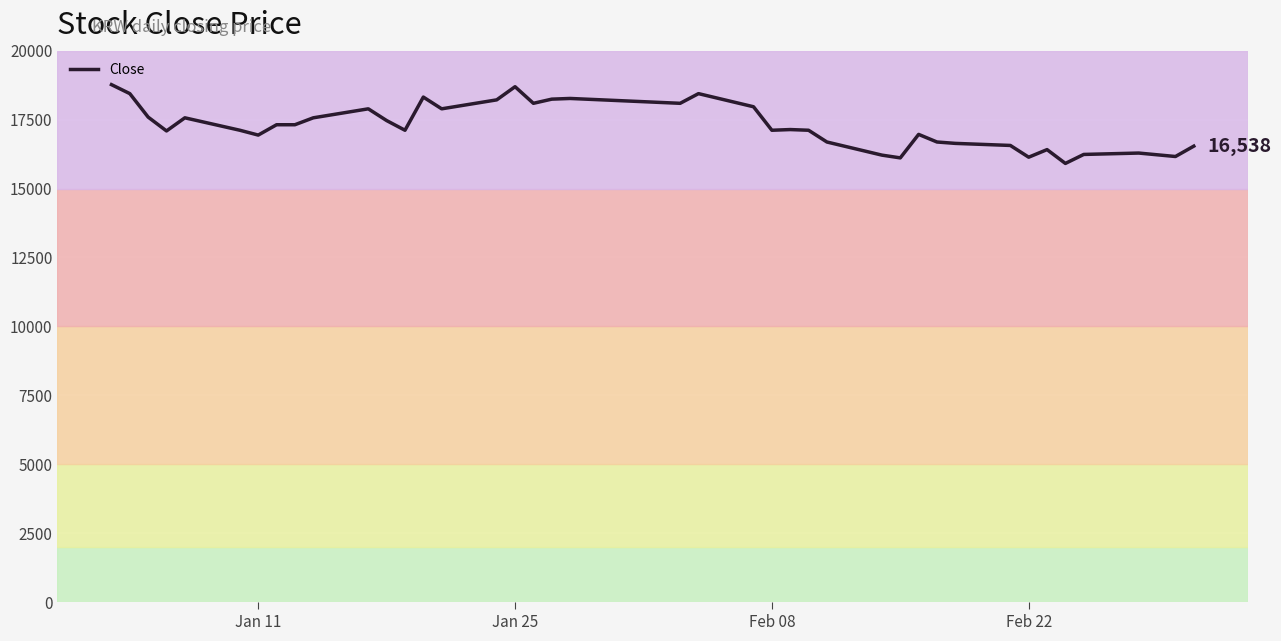

What is the minimum value shown in the chart?

15911